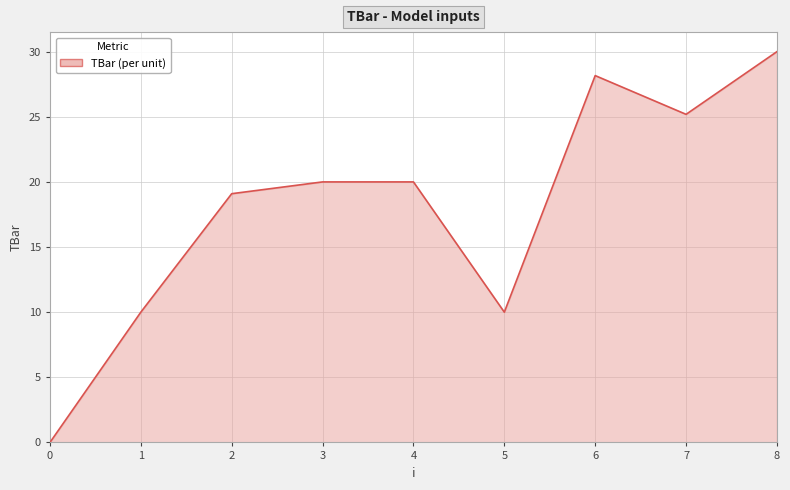

The chart shows a value of 25.2 at 7. True or false?

True